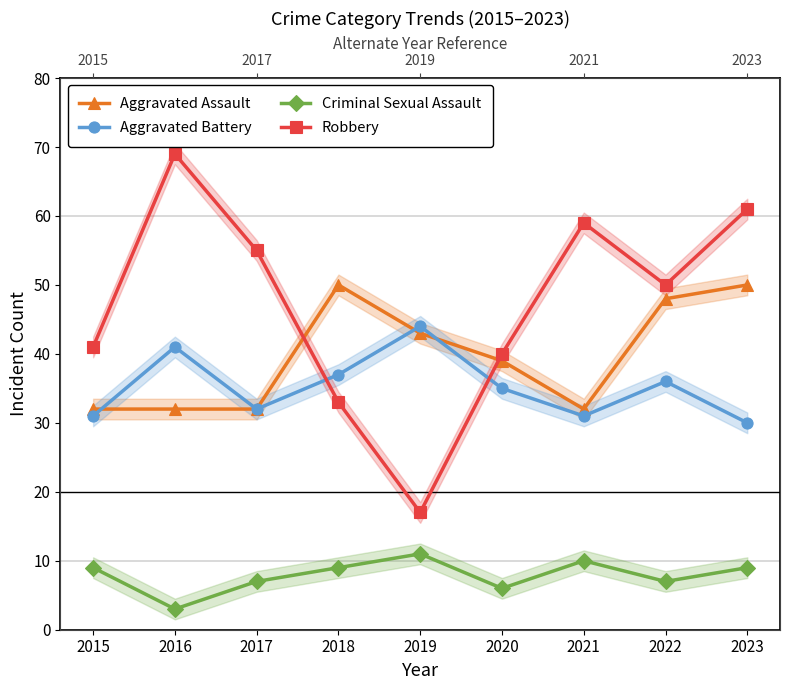

What is the total value across all series at 2016?

145